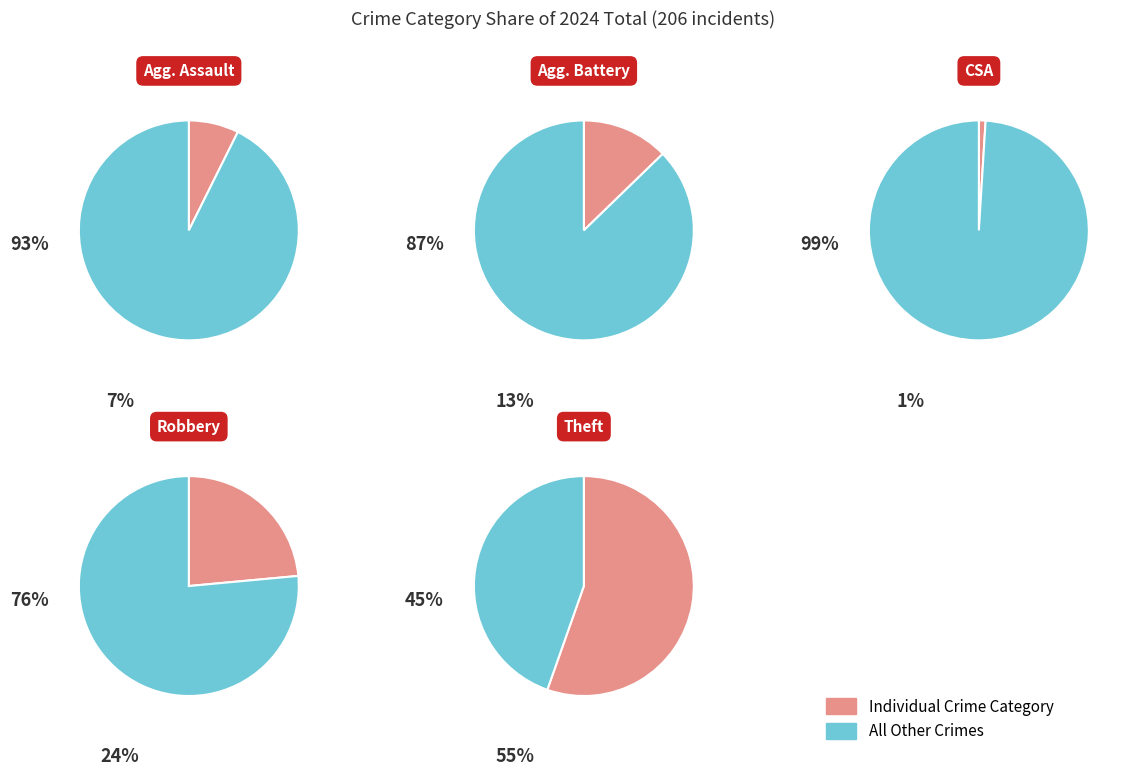

What is the largest slice in the pie chart?

Theft